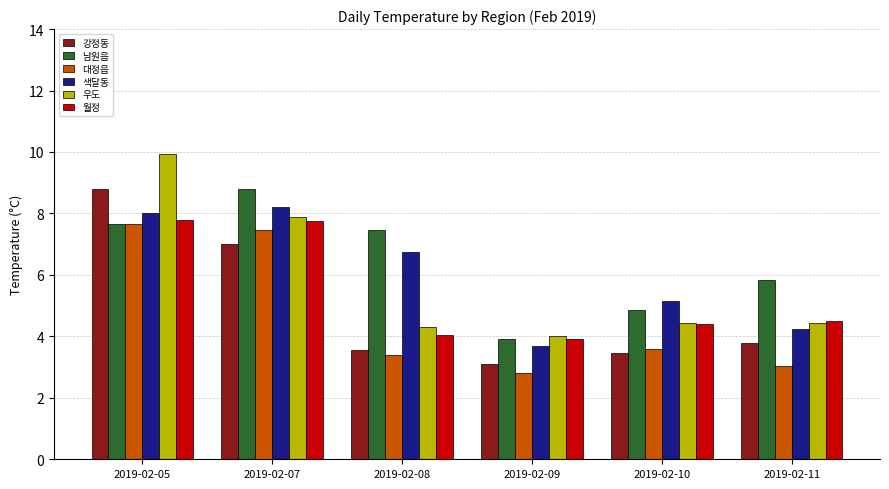

How many groups of bars are there?

6